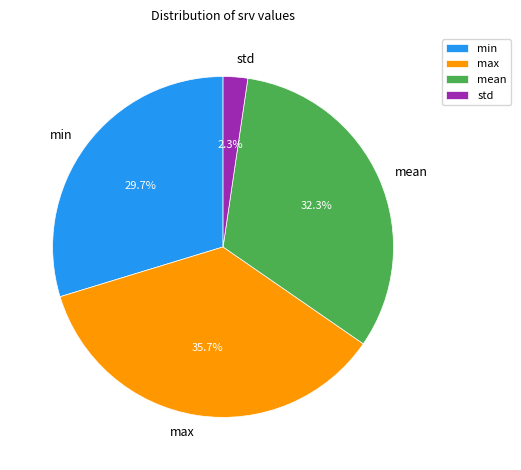

Is there a majority slice in this chart?

No